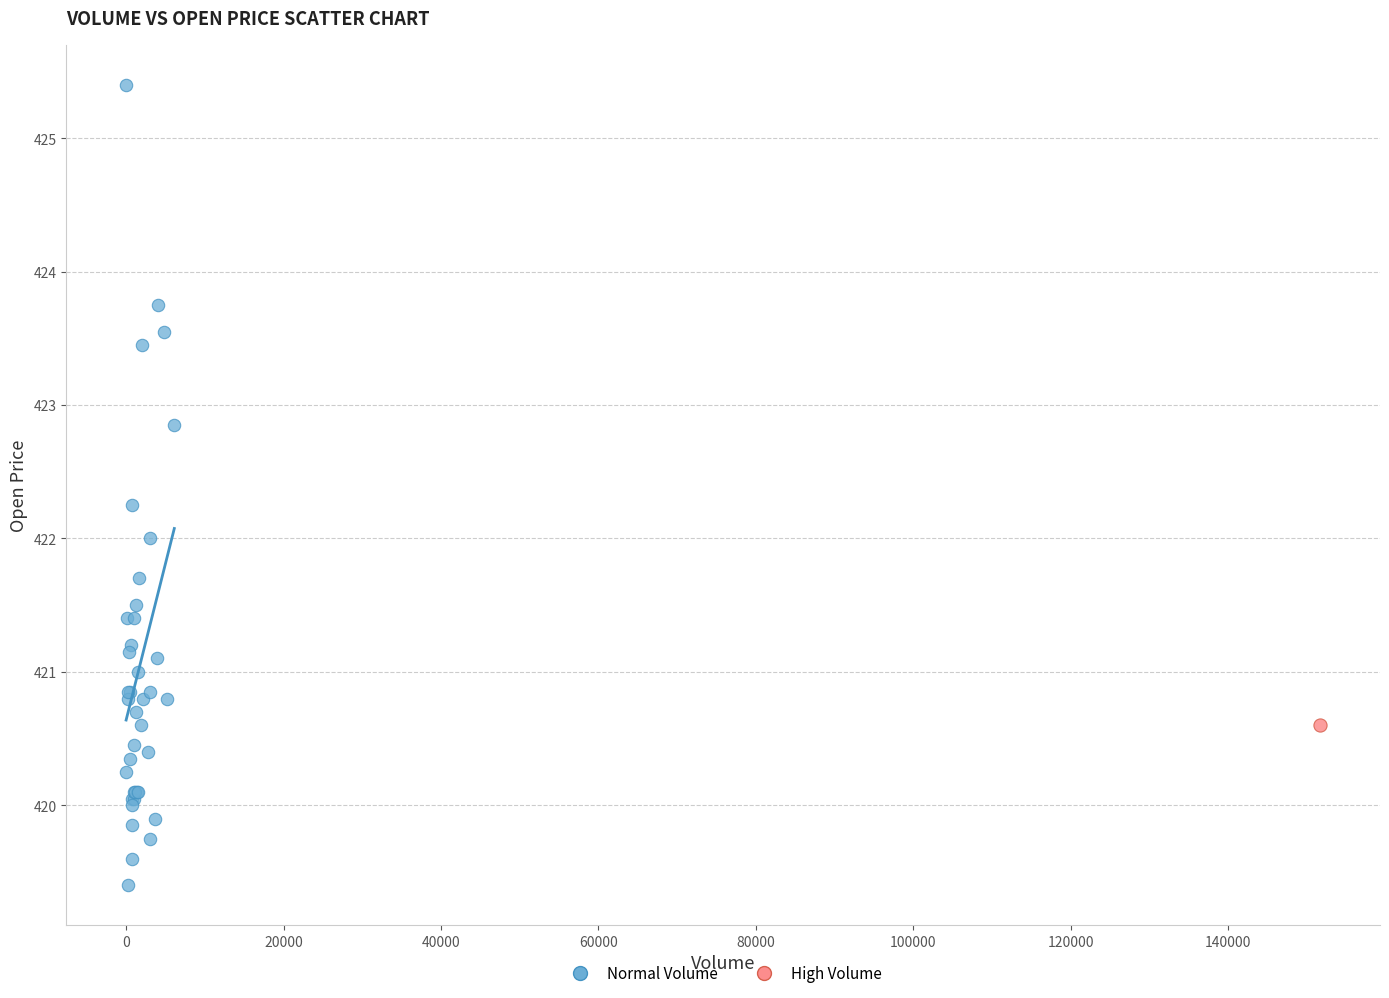

What are all the series names shown in the legend?

Normal Volume, High Volume